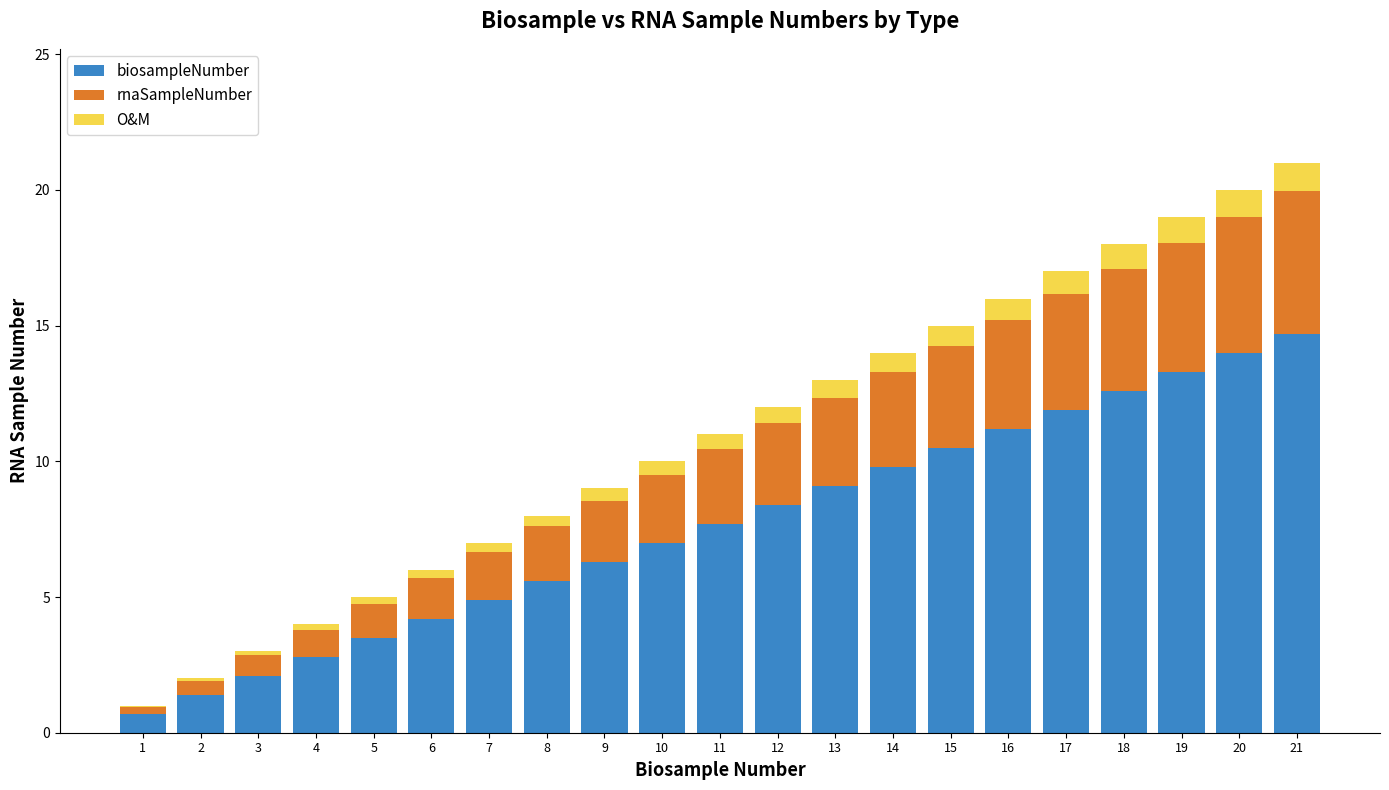

What is the total value across all series at 6?

6.0